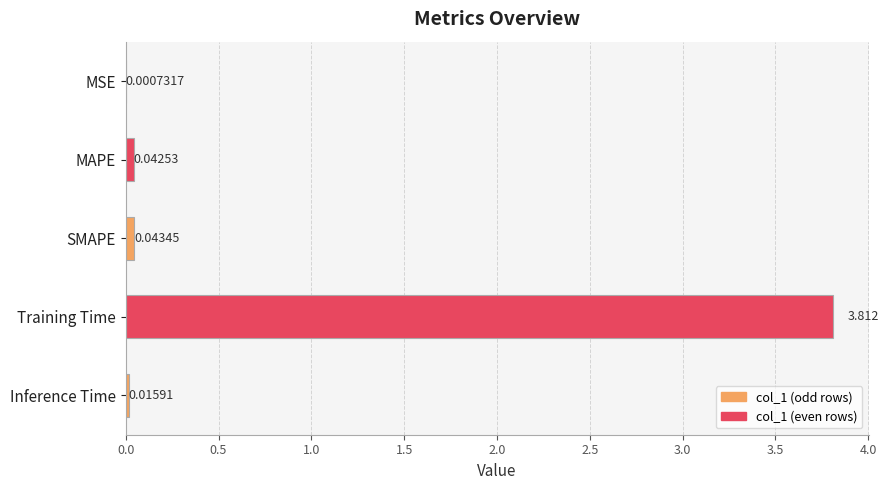

Where is the data nearest to the value 1?

SMAPE